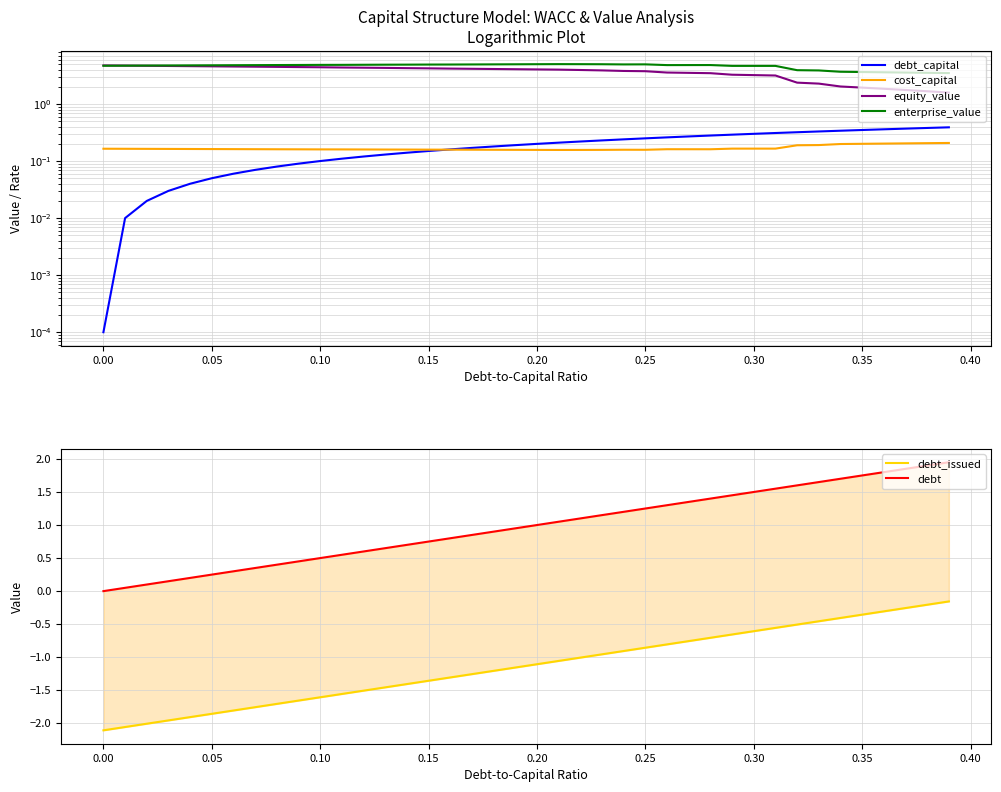

After their last crossing, which series has the higher values: enterprise_value or equity_value?

enterprise_value